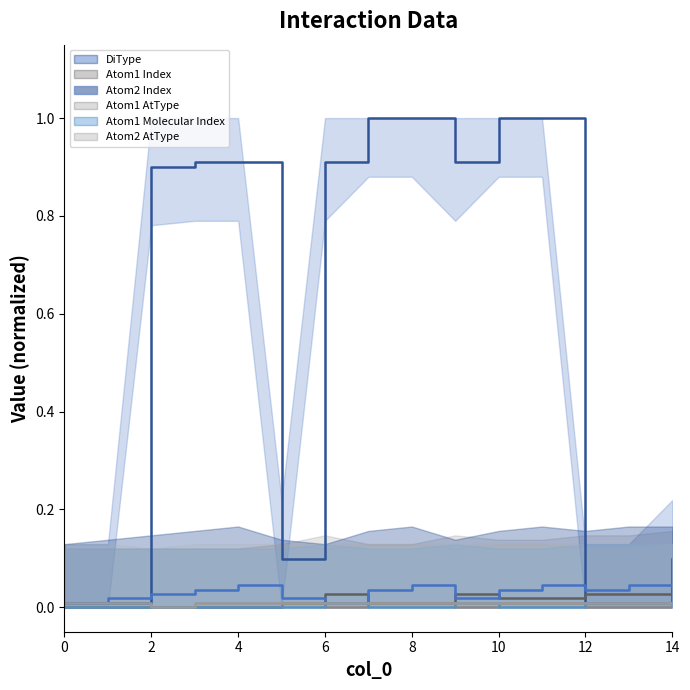

What is the difference between the DiType values at 11 and 14?

0.9